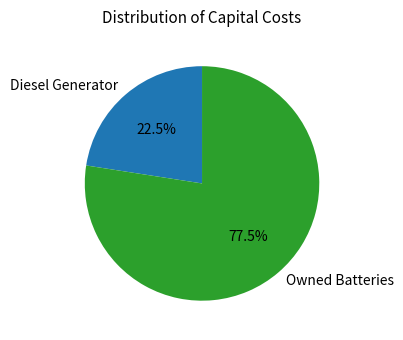

Which category has the smallest portion of the pie?

Diesel Generator